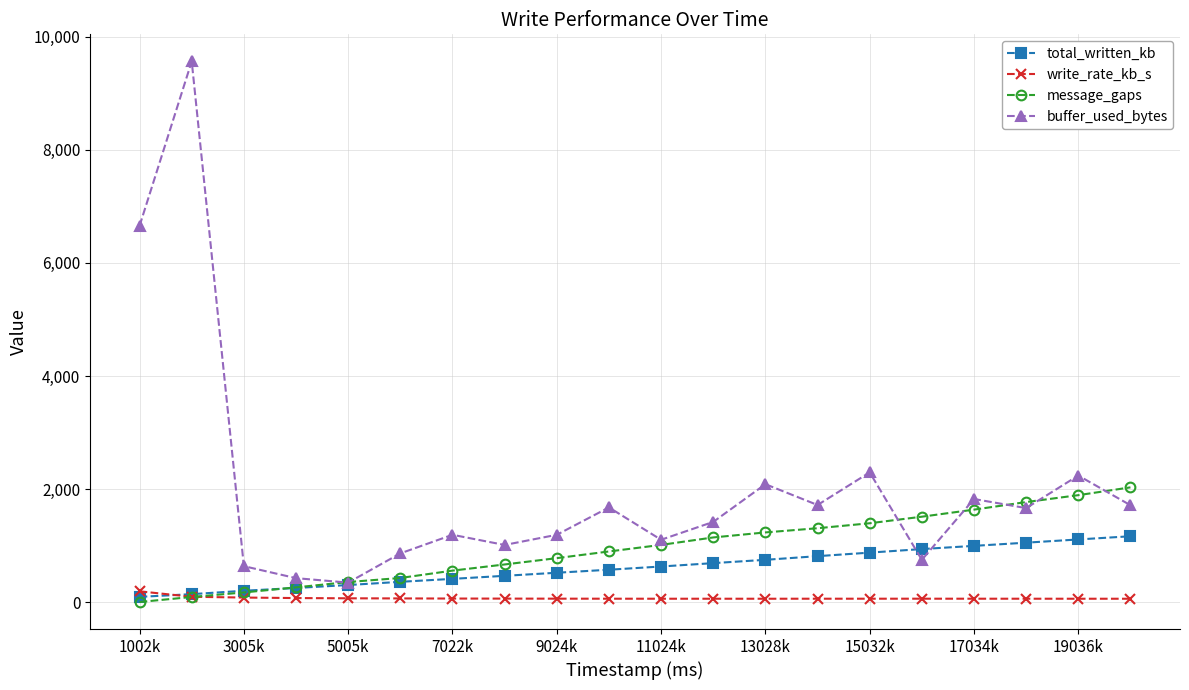

What is the difference between the maximum and second lowest values in the total_written_kb series?

1024.2